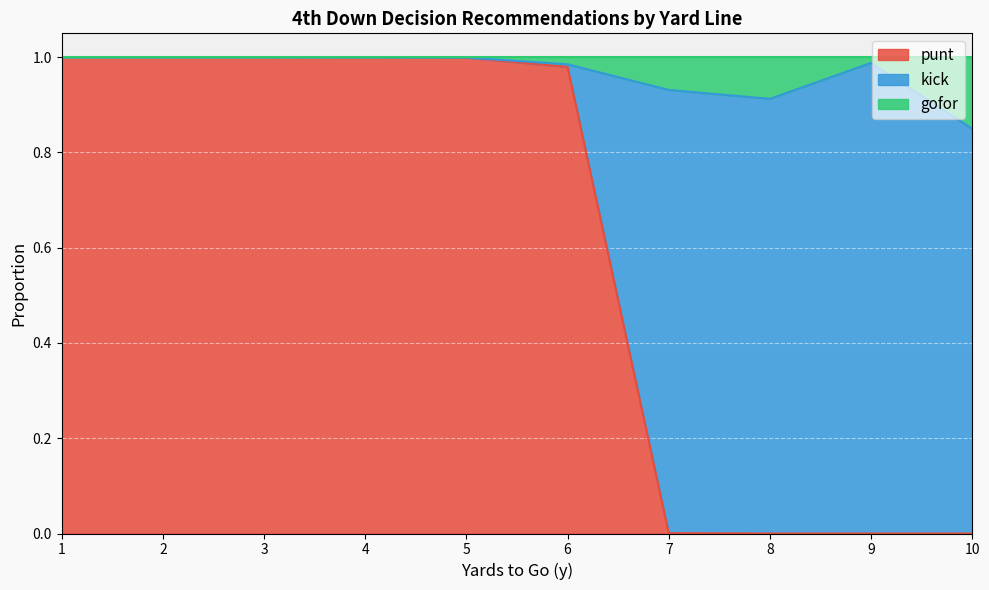

The punt series shows 0.0 at 8. True or false?

True